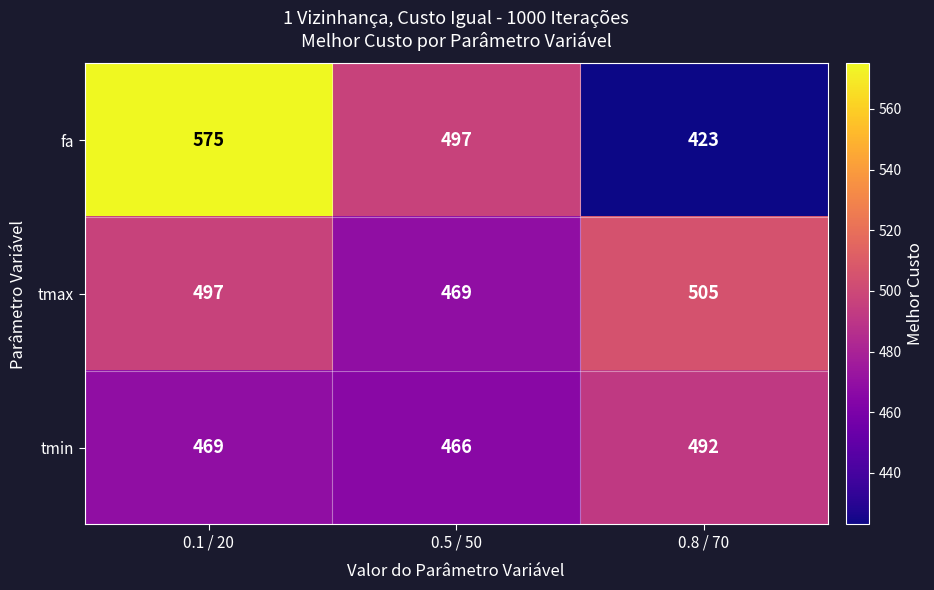

At which label does tmax reach its minimum?

0.5 / 50